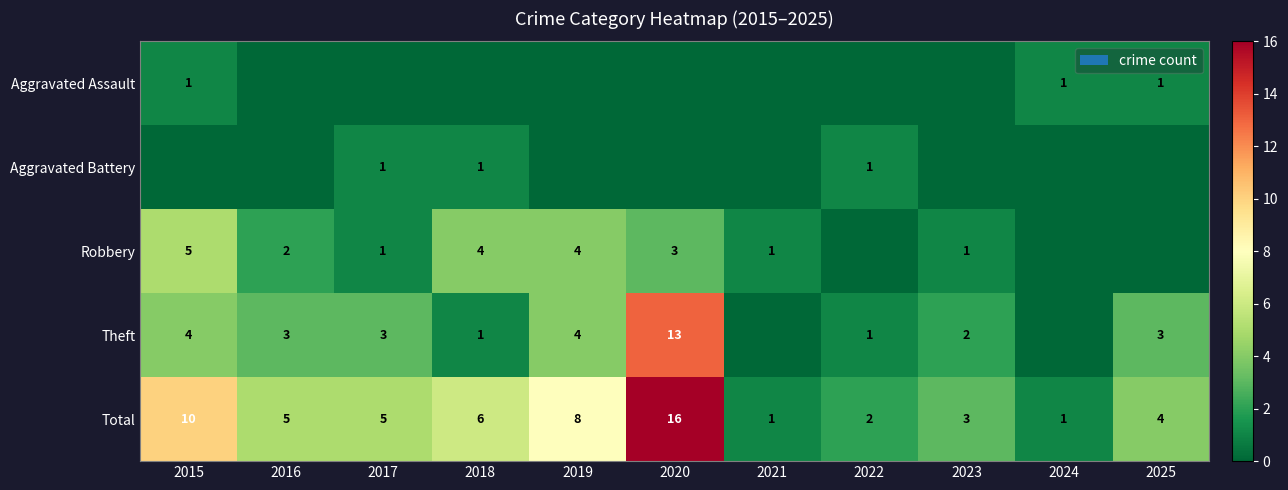

What is the difference between the Theft values at 2018 and 2019?

3